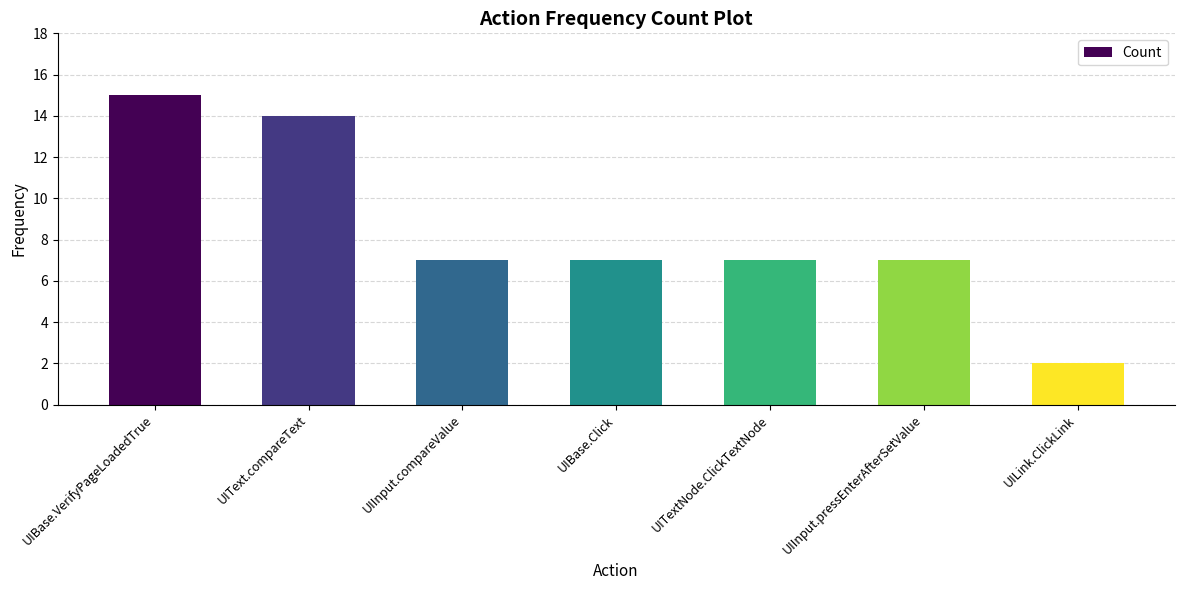

Which has a higher value, UIBase.VerifyPageLoadedTrue or UIInput.compareValue?

UIBase.VerifyPageLoadedTrue